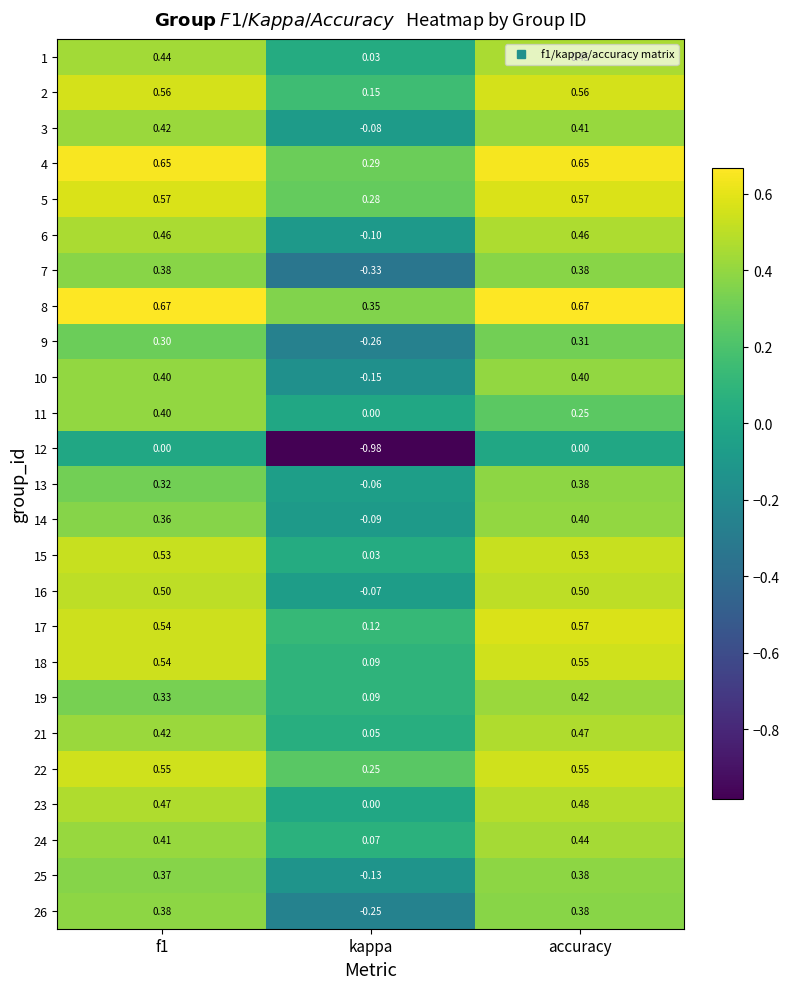

Which series changed the most between f1 and accuracy?

11